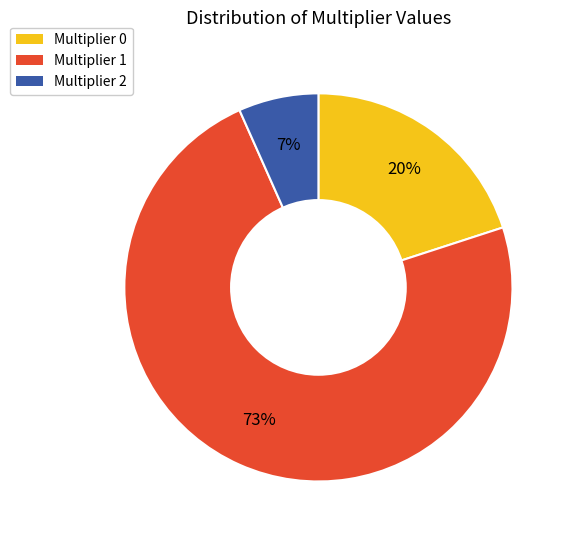

To the nearest percent, what is the average slice percentage?

33%